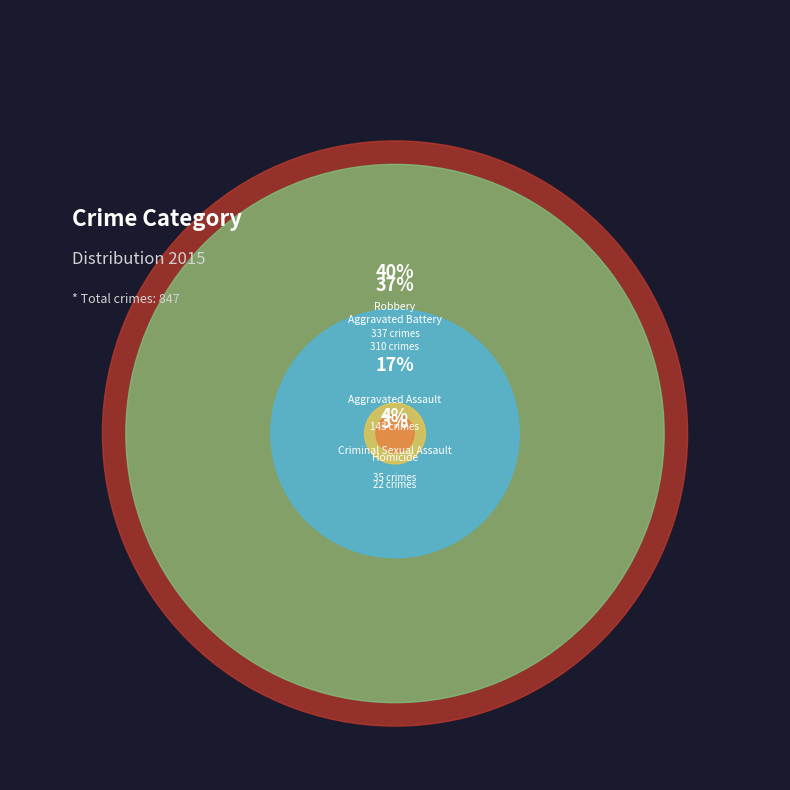

True or false: Aggravated Assault accounts for 23% of the total.

False